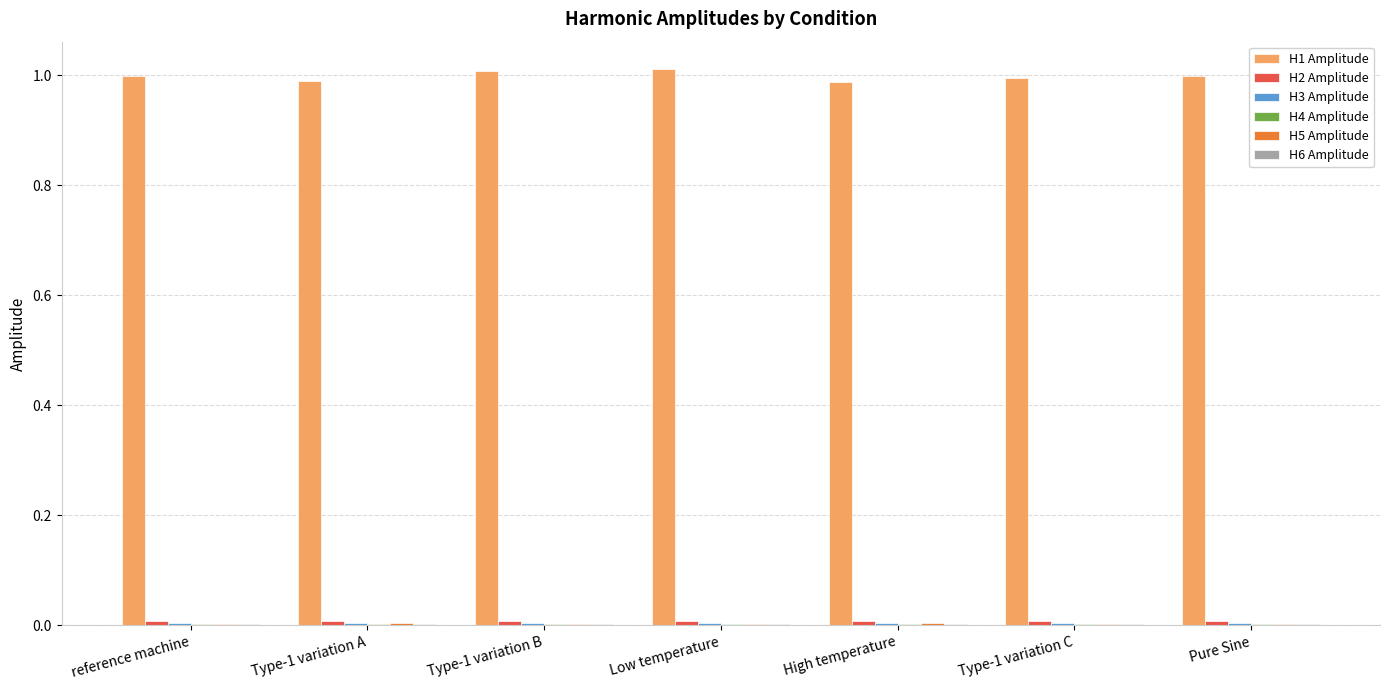

Count the number of data series in this chart.

6